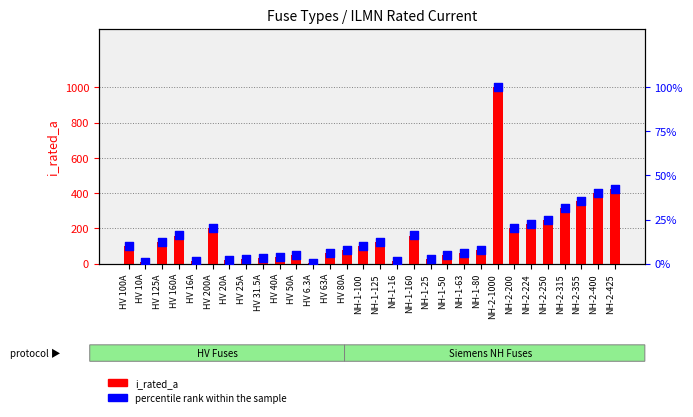

At how many categories does at least one series exceed 699?

1